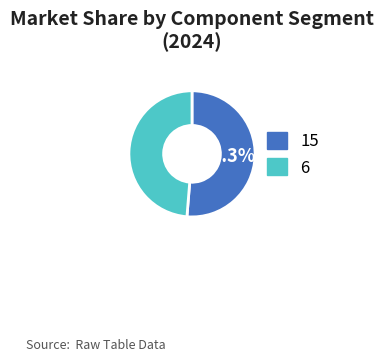

What is the smallest slice in the pie chart?

6